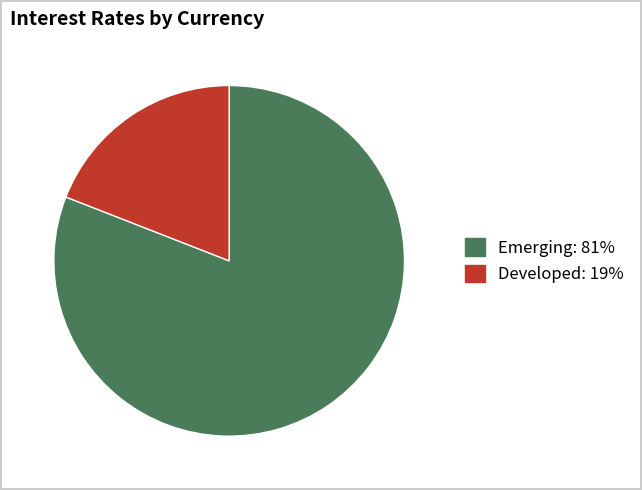

How many segments does this pie chart have?

2